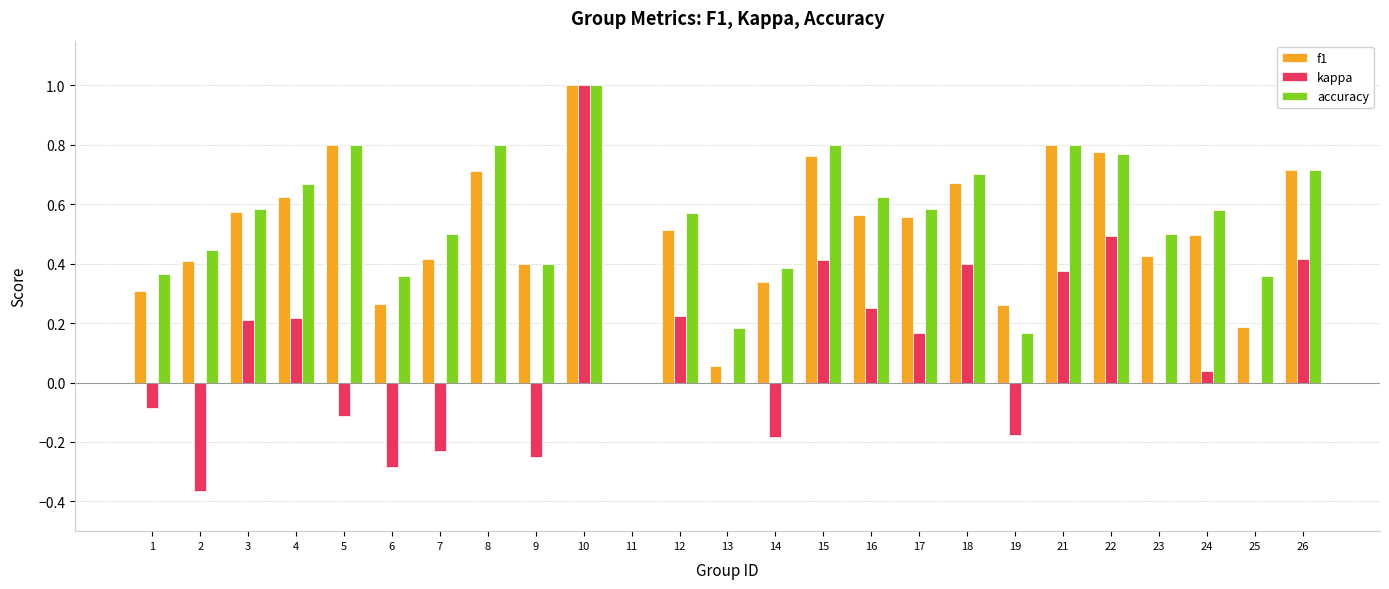

What is the sum of all f1 values?

12.6